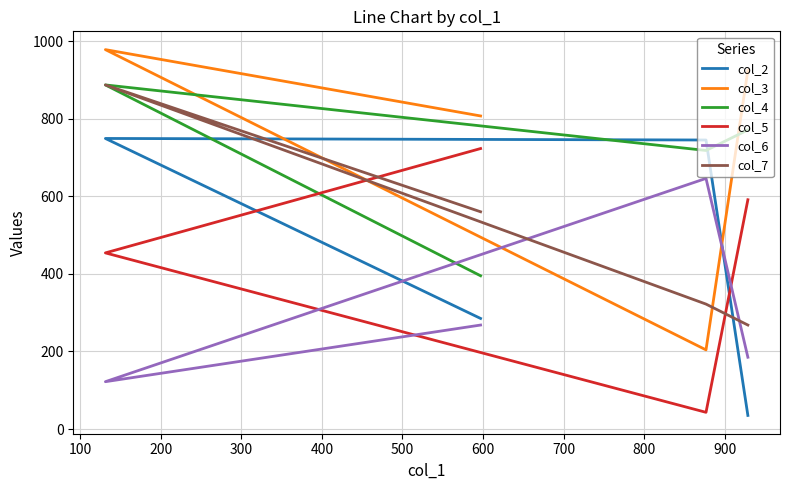

Is it true that col_5 equals 1190 at 0?

False